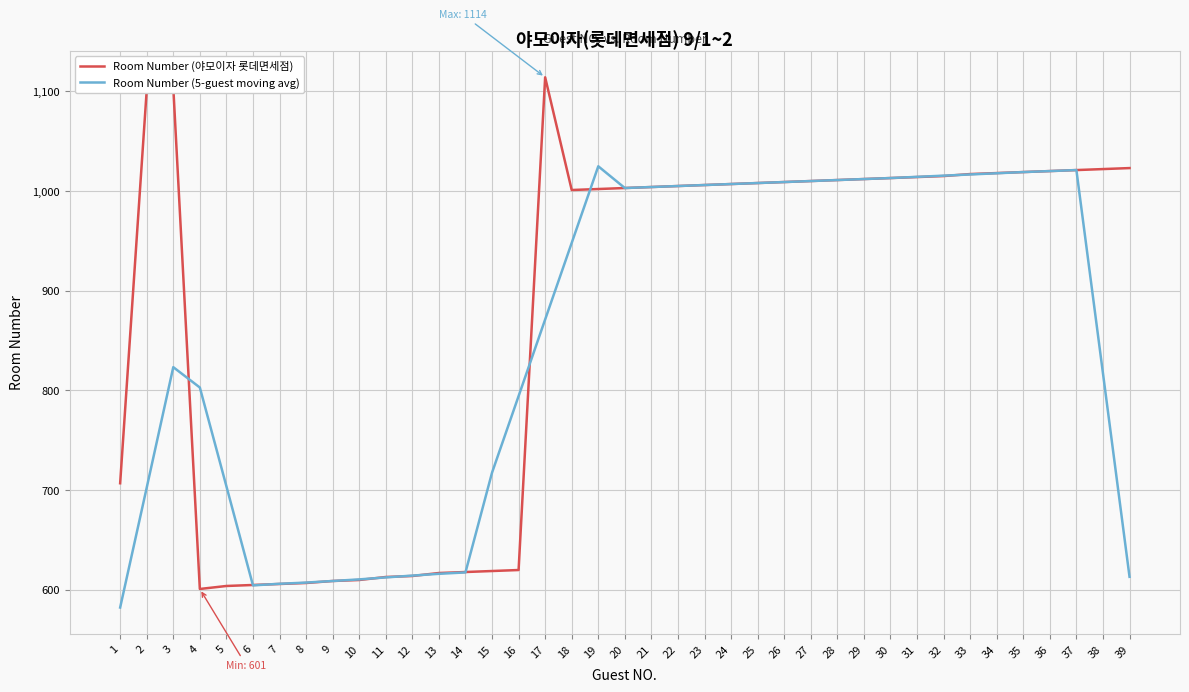

What is the spread (max minus min) of values at 11?

0.4